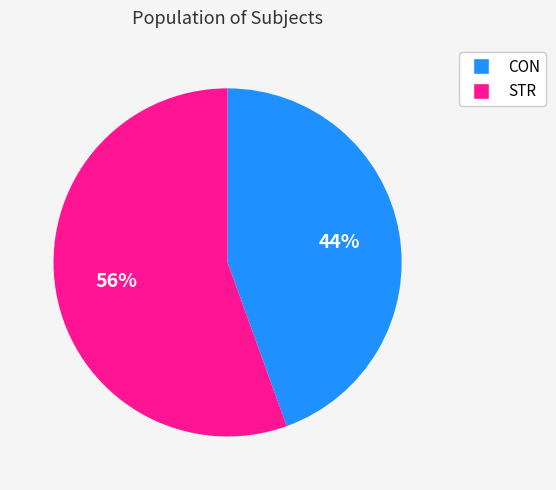

Which slice represents more than half of the pie?

STR